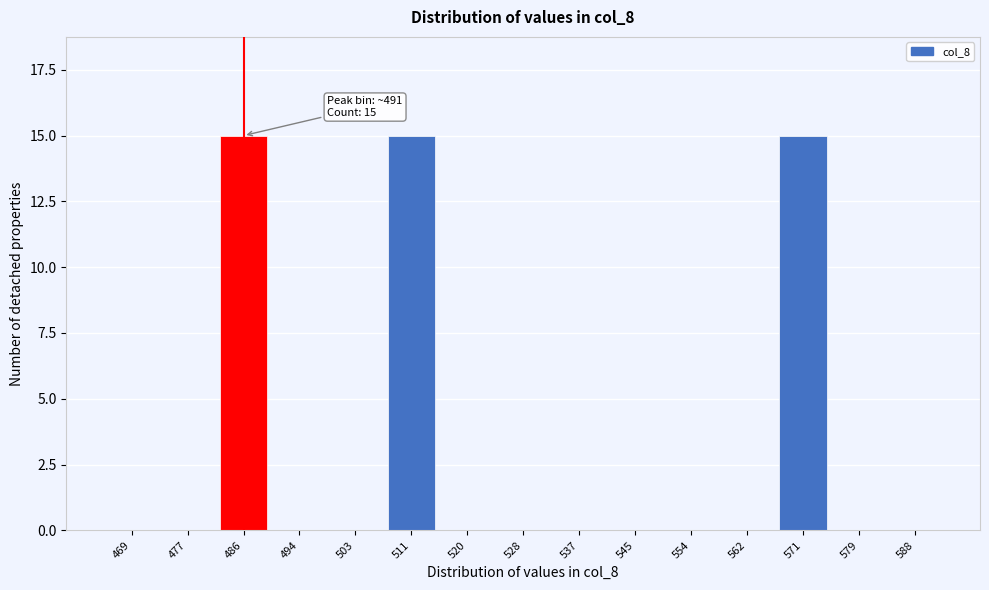

Reading left to right, list all the values displayed in this chart.

469=0	477=0	486=15	494=0	503=0	511=15	520=0	528=0	537=0	545=0	554=0	562=0	571=15	579=0	588=0